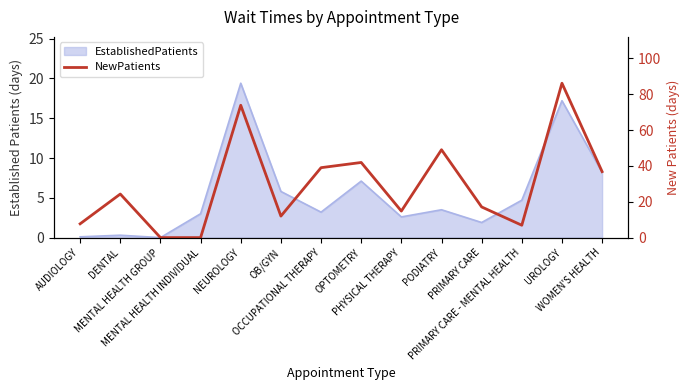

Count the number of categories in the chart.

14